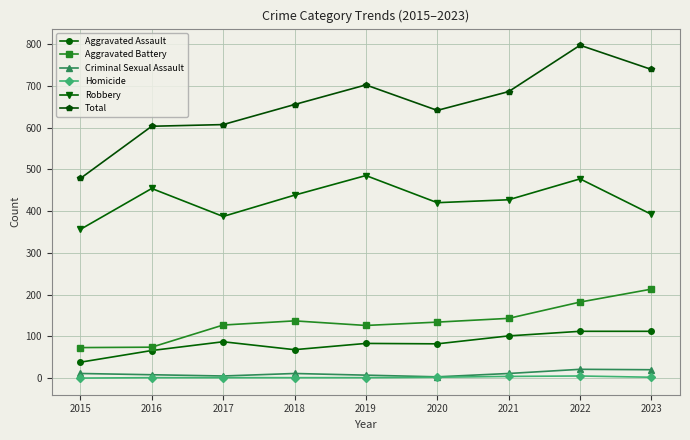

Which series changed the most between 2015 and 2016?

Total